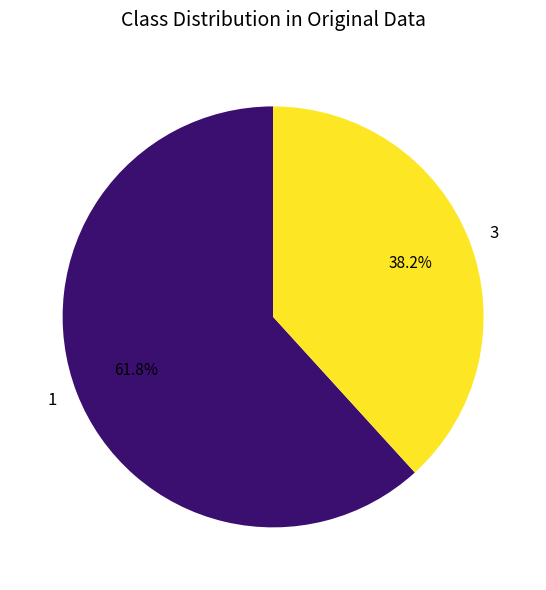

What is the ratio of the value at 1 to the value at 3?

1.6